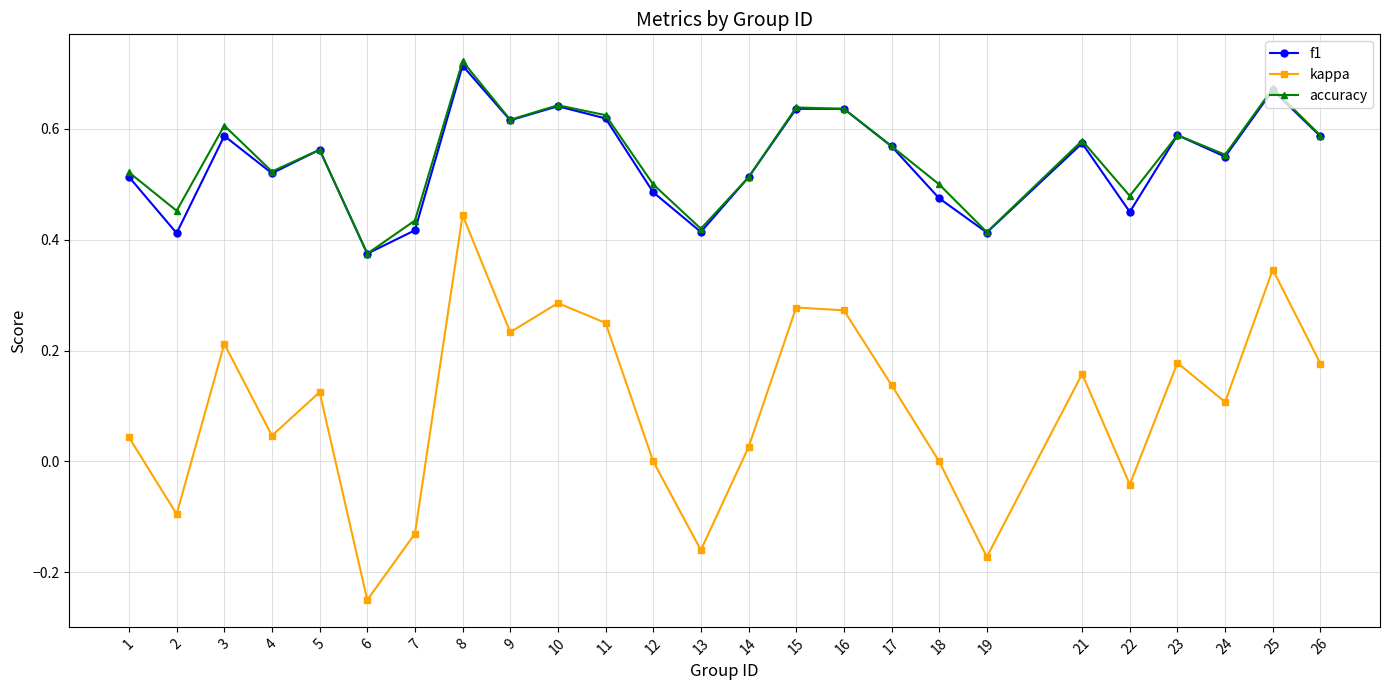

Where is the first local maximum for accuracy?

3